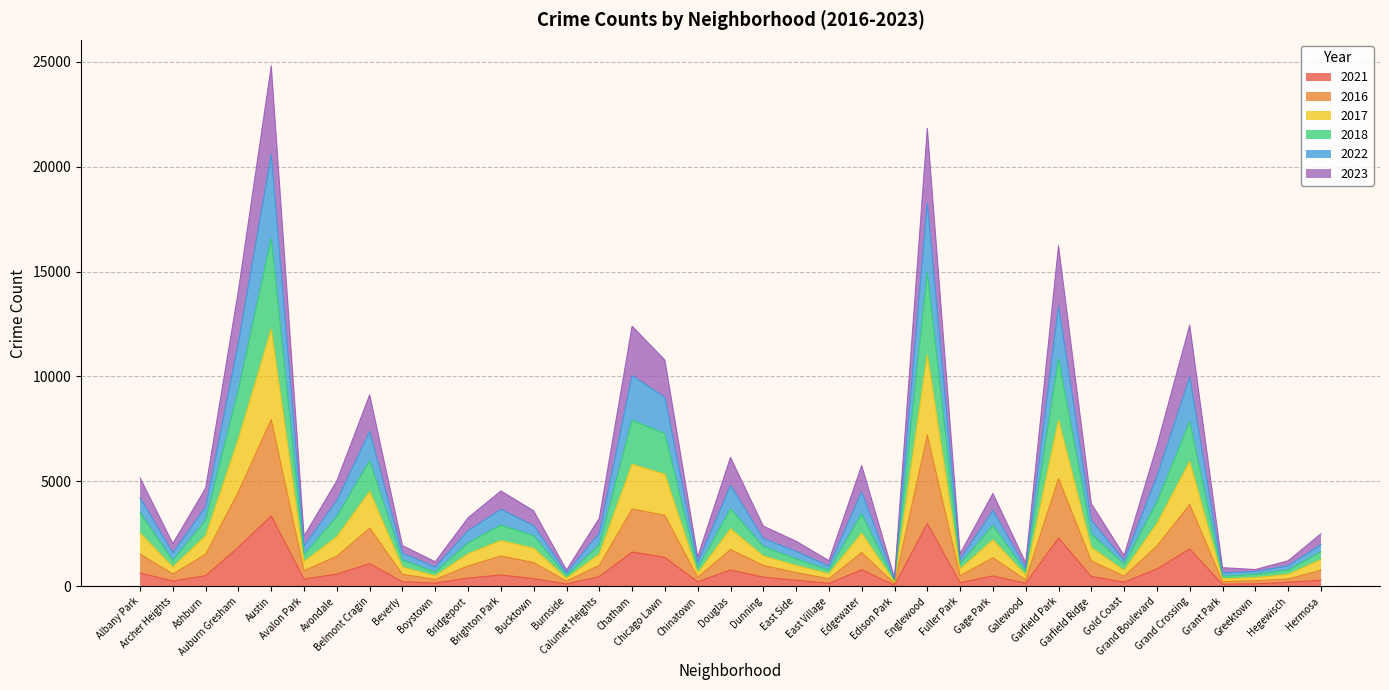

What is the smallest value displayed?

48